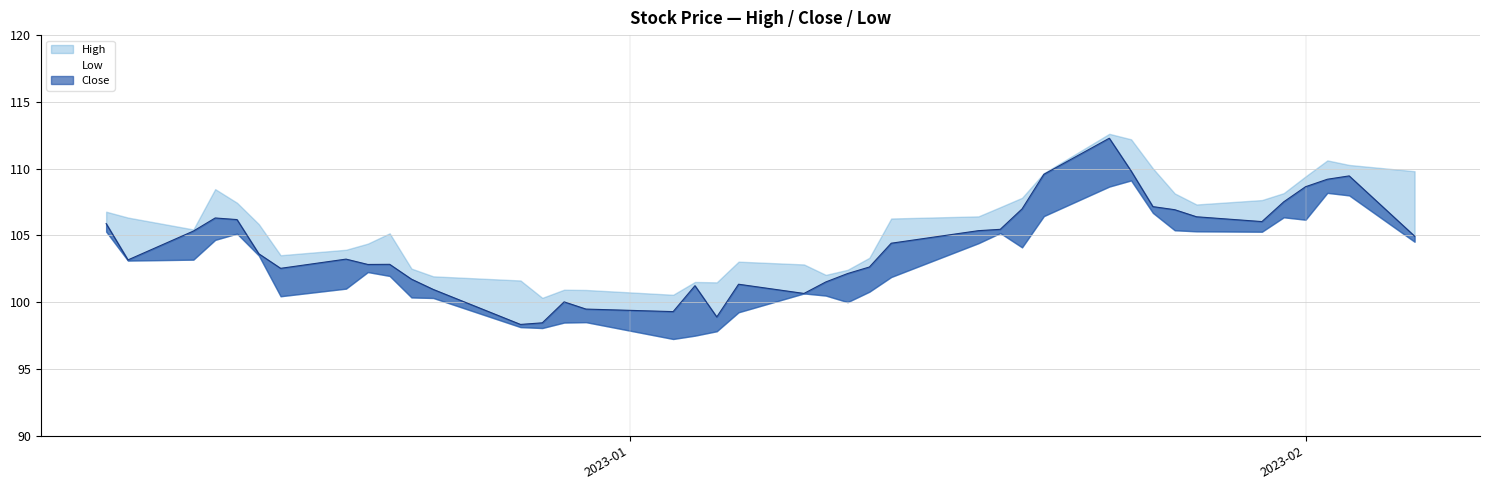

The Low series shows 133.8 at 2023-01-06. True or false?

False